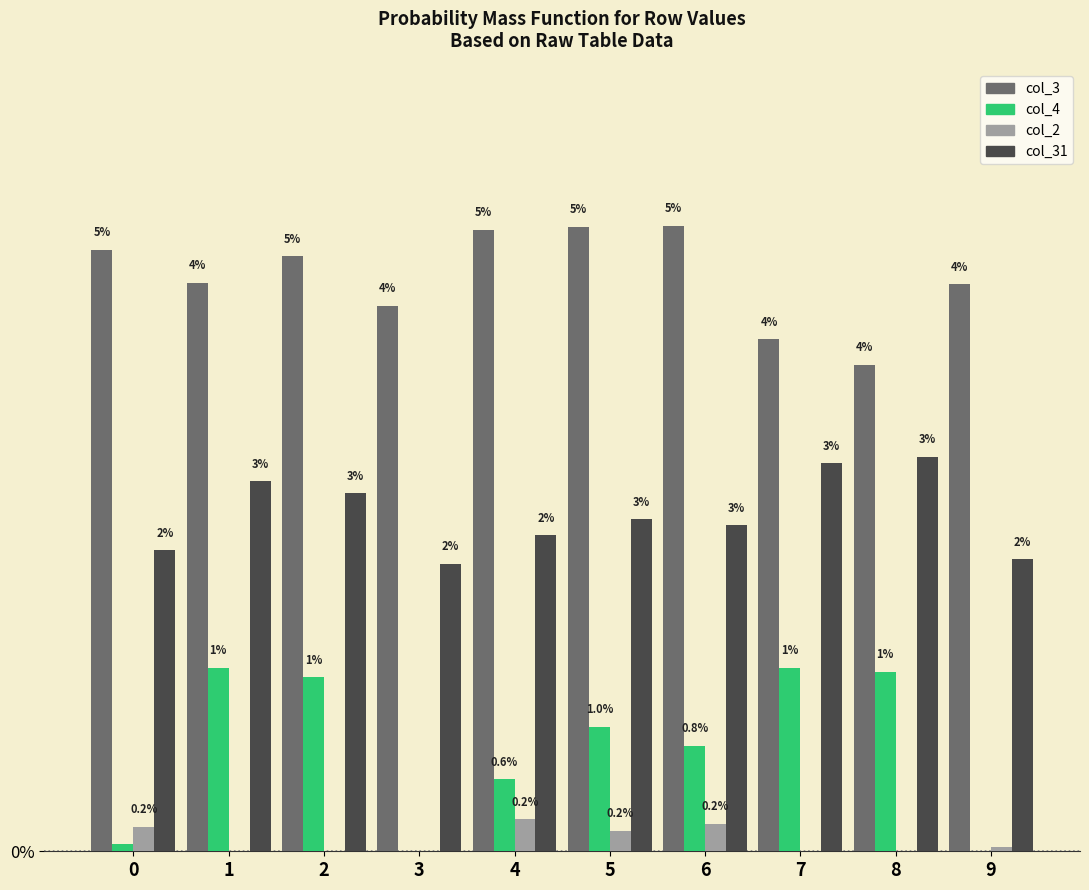

Where is col_2 nearest to the value 0?

1